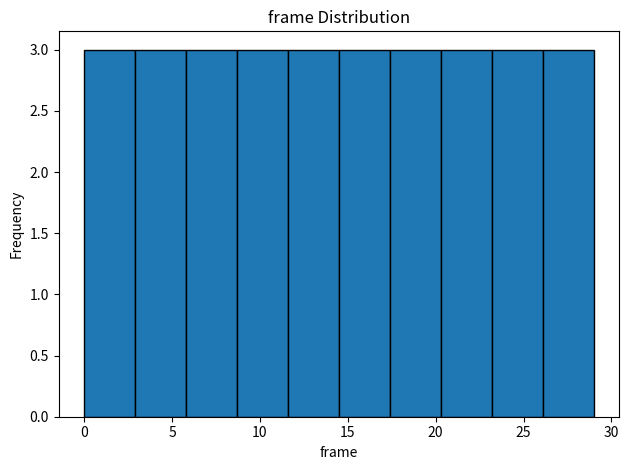

Reading left to right, list every bar in this chart as the range it spans on the x-axis followed by its height. Neither the bar edges nor the heights are printed on the chart, so give them approximately, as read against the axes.

0.0 to 2.9: 3
2.9 to 5.8: 3
5.8 to 8.7: 3
8.7 to 11.6: 3
11.6 to 14.5: 3
14.5 to 17.4: 3
17.4 to 20.3: 3
20.3 to 23.2: 3
23.2 to 26.1: 3
26.1 to 29.0: 3